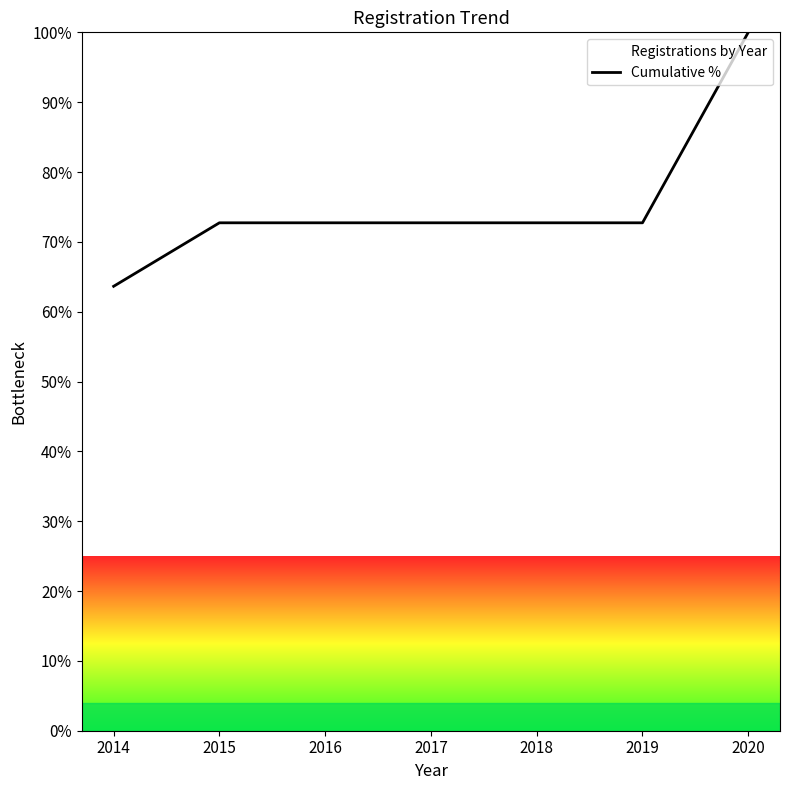

Where is the data nearest to the value 81?

2015